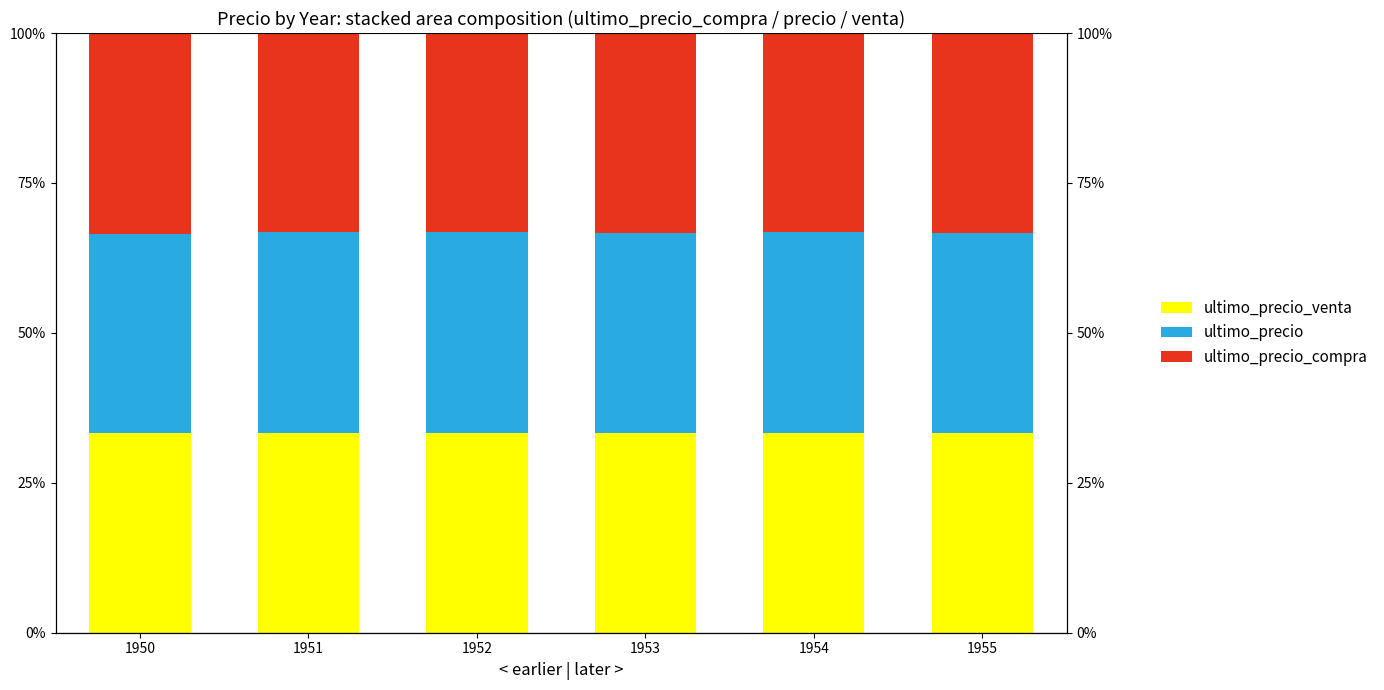

What is the total value across all series at 1954?

100.0